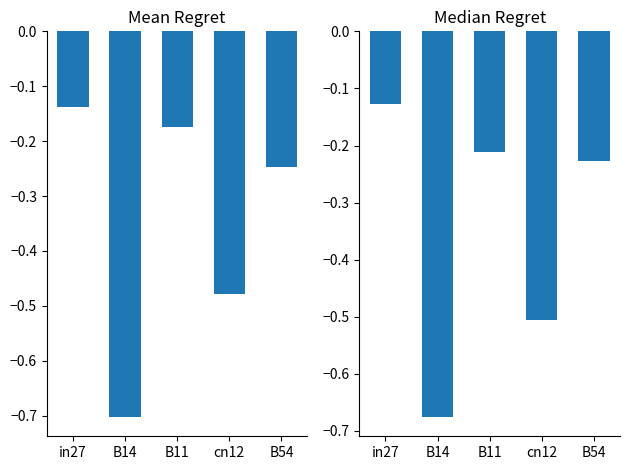

What is the approximate value of Median Regret at B14?

-0.7